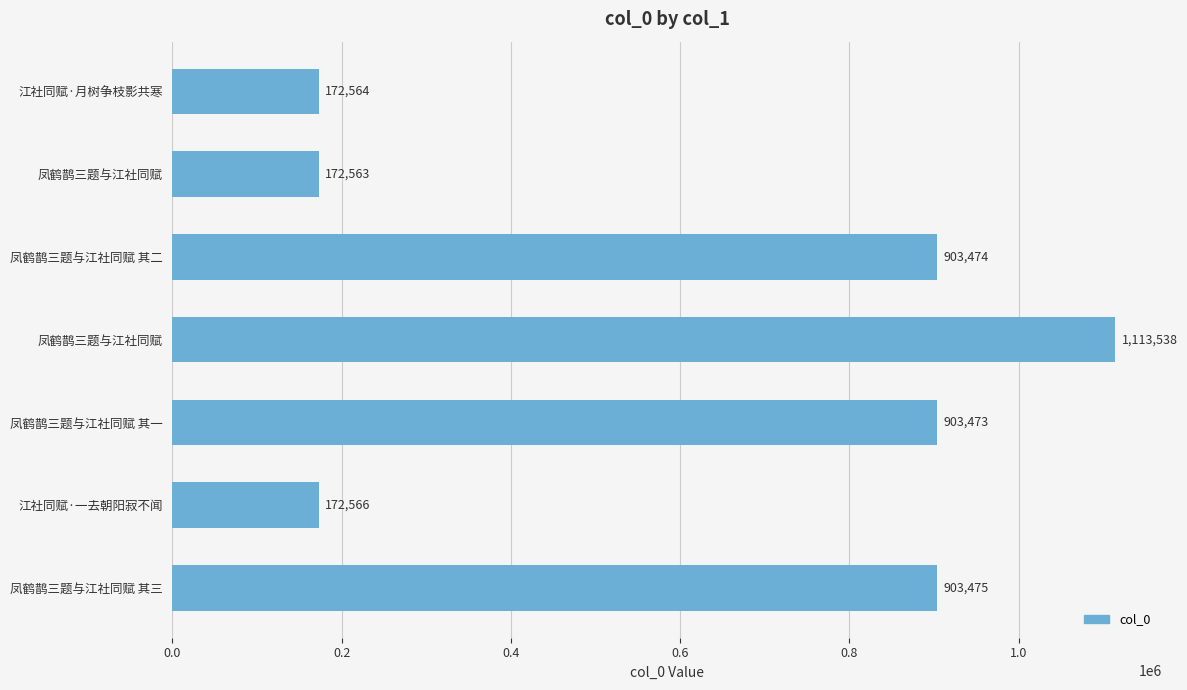

What is the sum of all values?

4341653